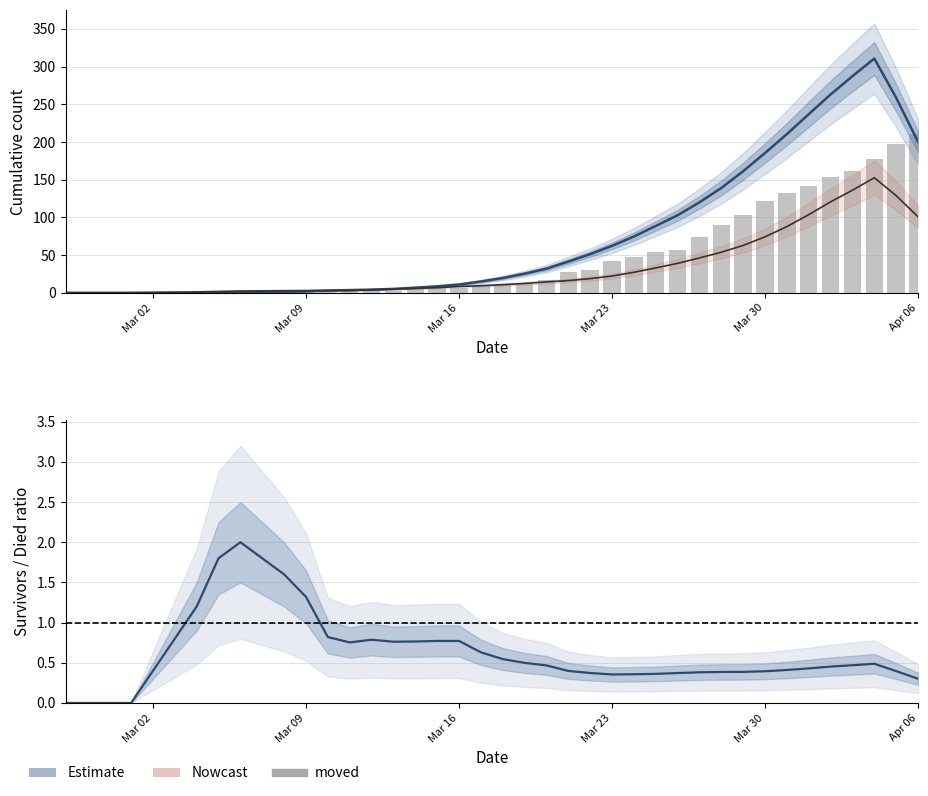

How many data points in survivors/died ratio are above 0?

36